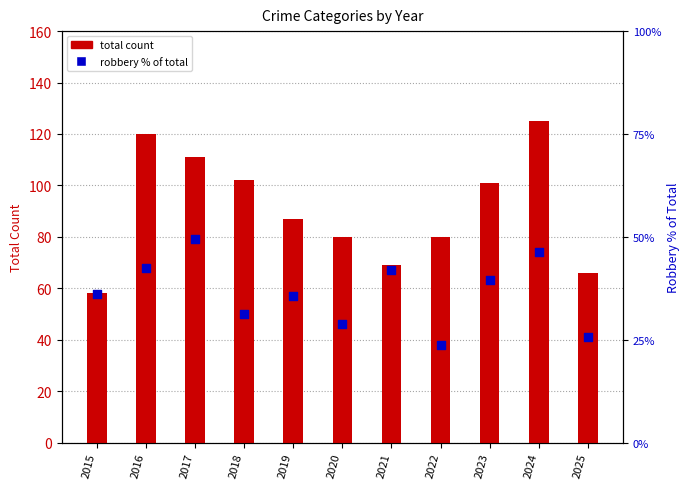

Which has a higher value, 2025 or 2020?

2020